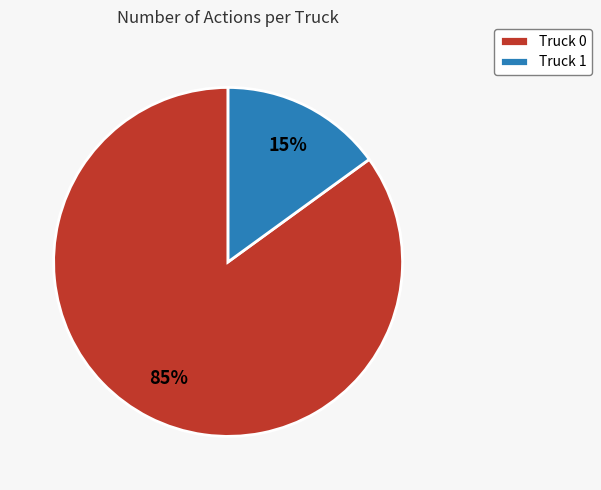

Rank the categories by value from lowest to highest.

Truck 1, Truck 0